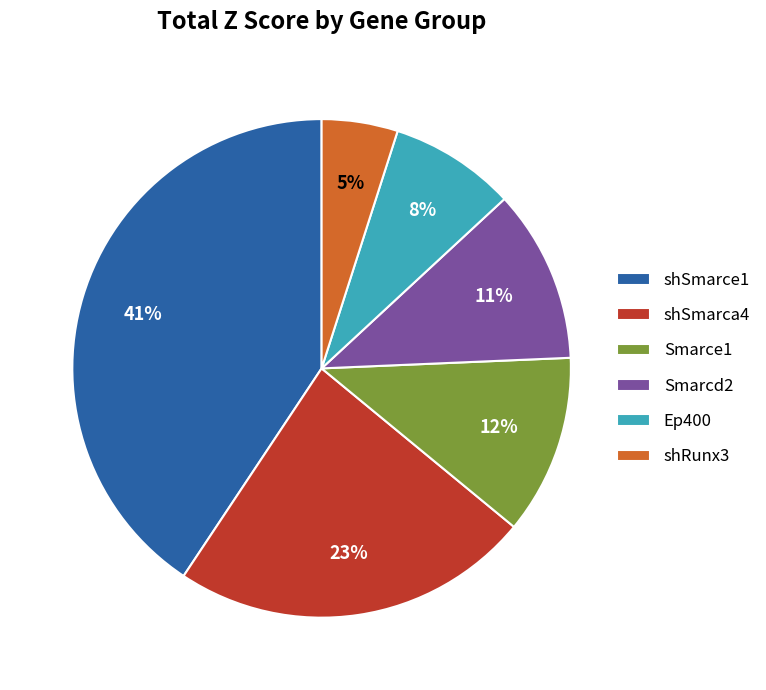

What is the ratio of the value at shSmarca4 to the value at Smarcd2?

2.1